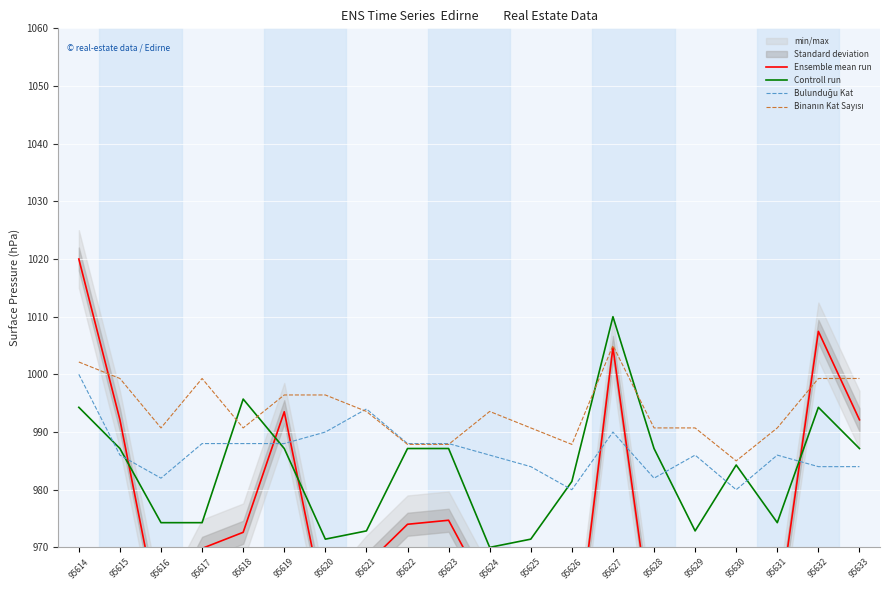

What is the highest value of the Controll run series?

1010.0